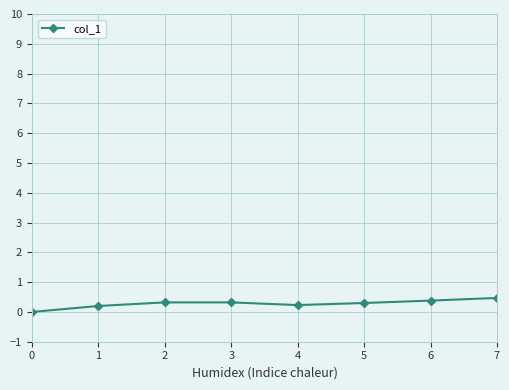

Reading right to left, transcribe all the data shown in this chart.

0.5	0.4	0.3	0.2	0.3	0.3	0.2	0.0